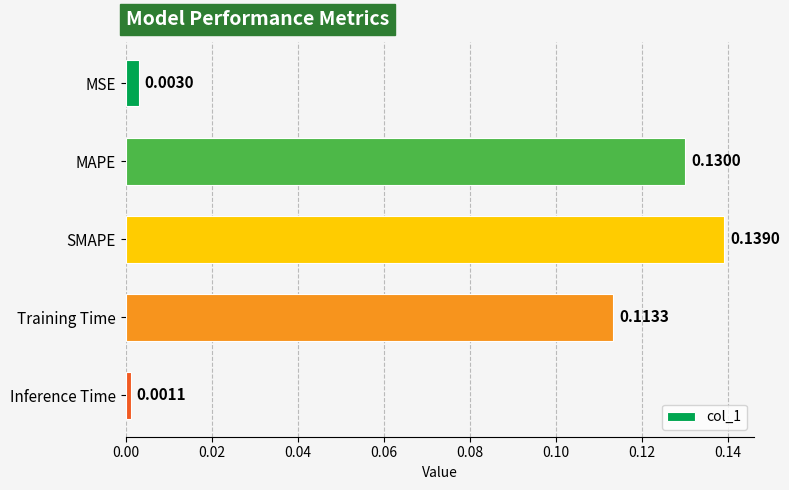

Which has a higher value, Inference Time or MAPE?

MAPE